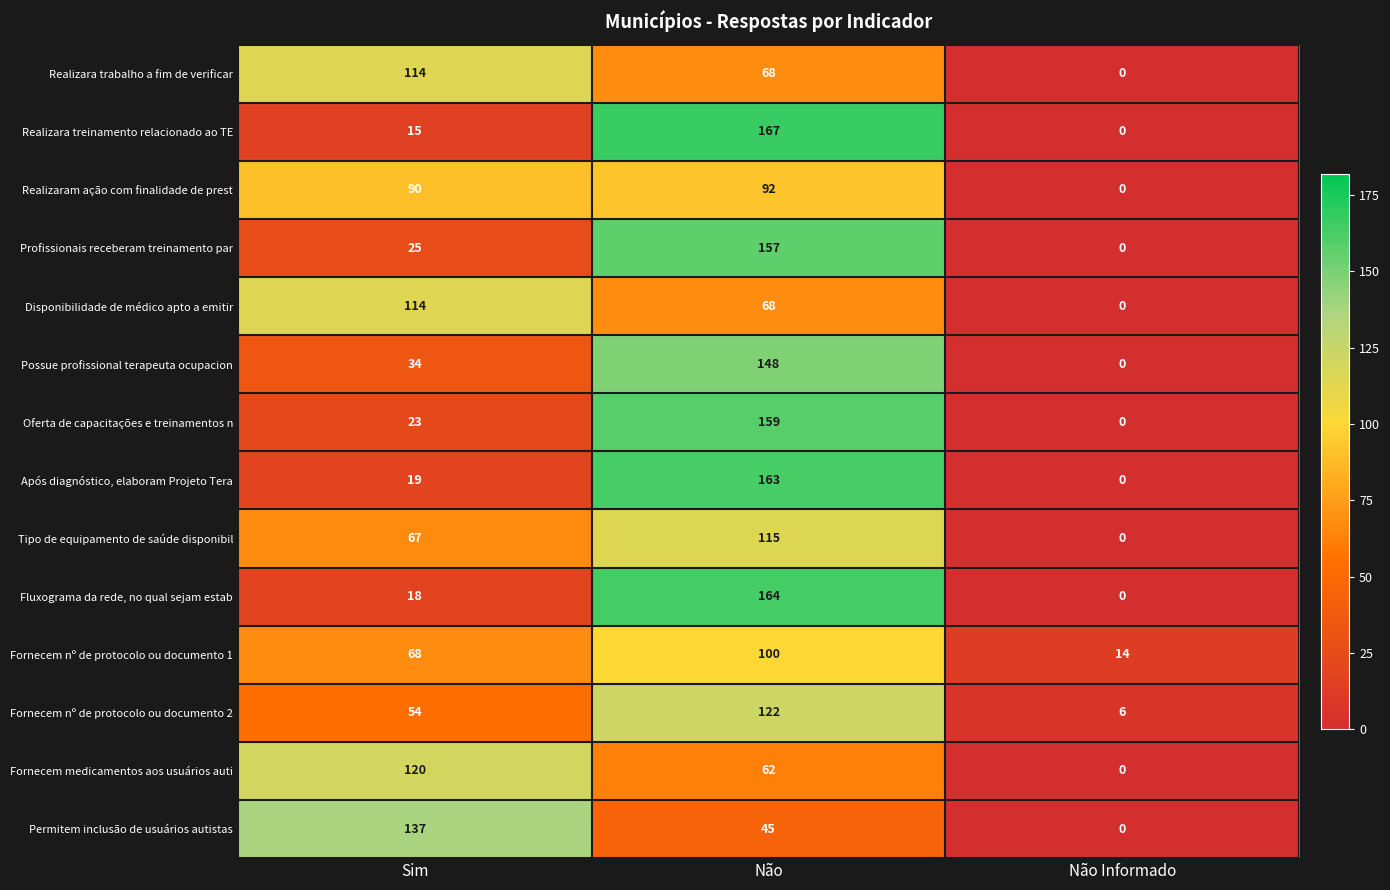

Is it true that Tipo de equipamento de saúde disponibil equals 41 at Não Informado?

False